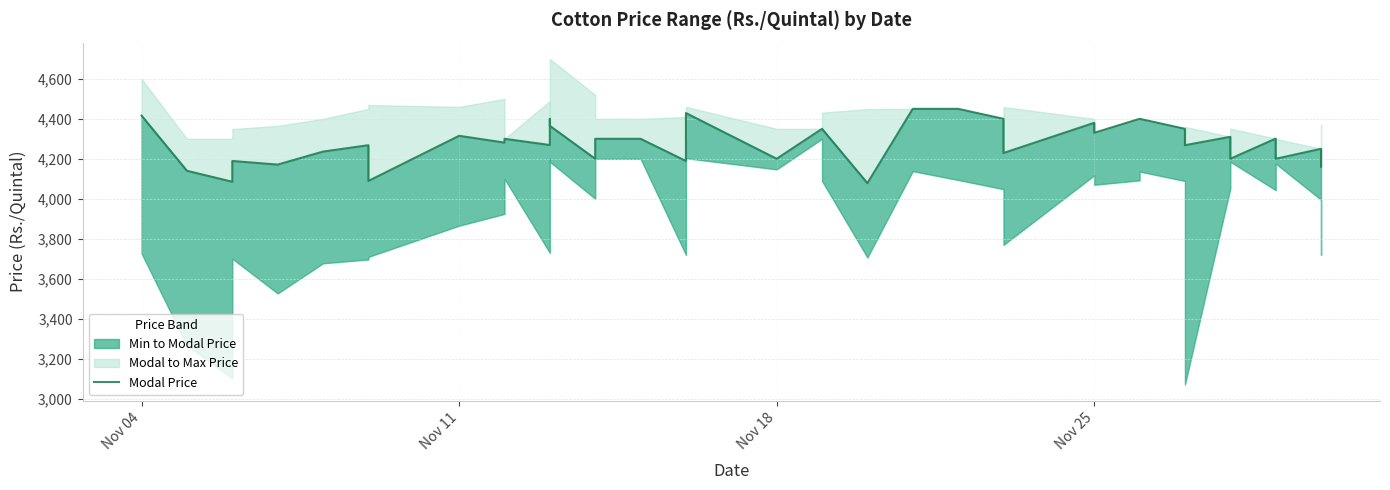

What is the value of the 31st point from the left?

4400